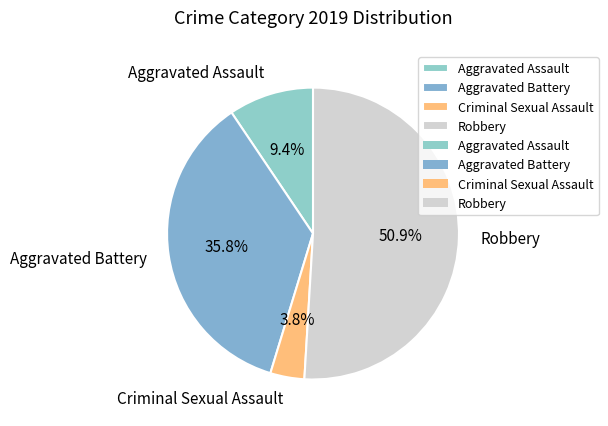

How many segments does this pie chart have?

4